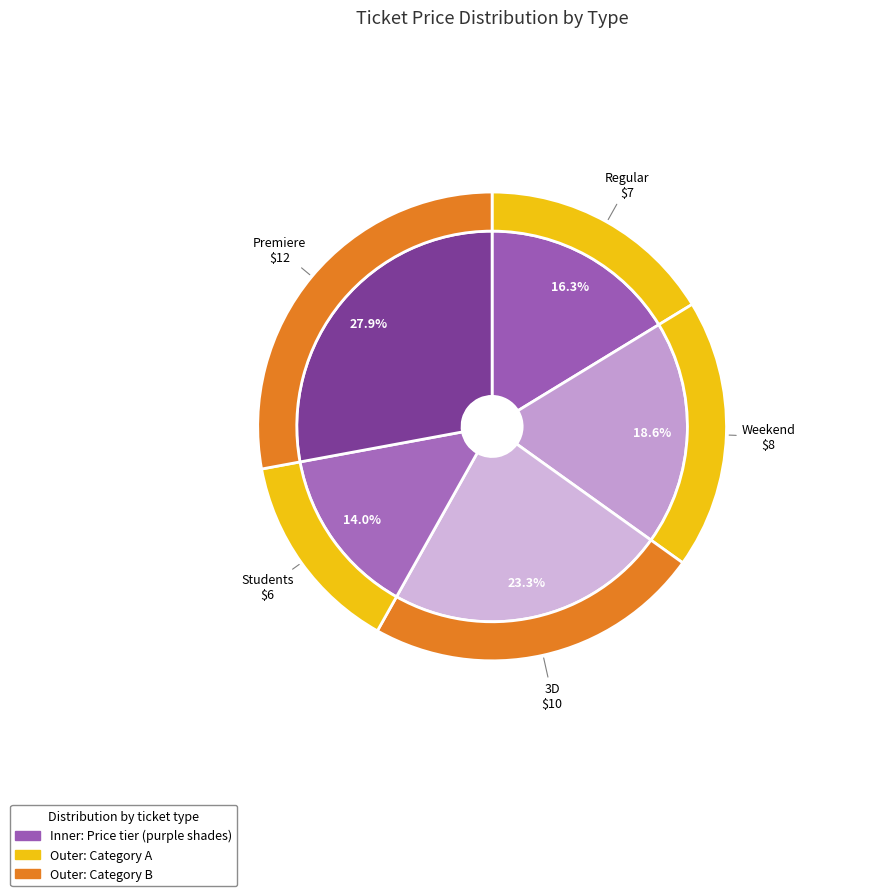

Is it true that Regular is 16% of the pie?

True